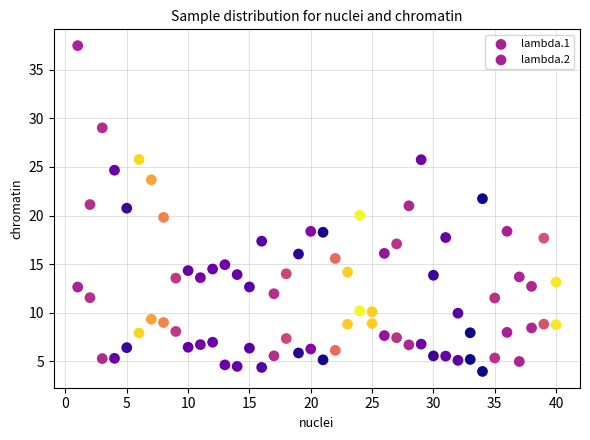

How many data points are displayed?

80